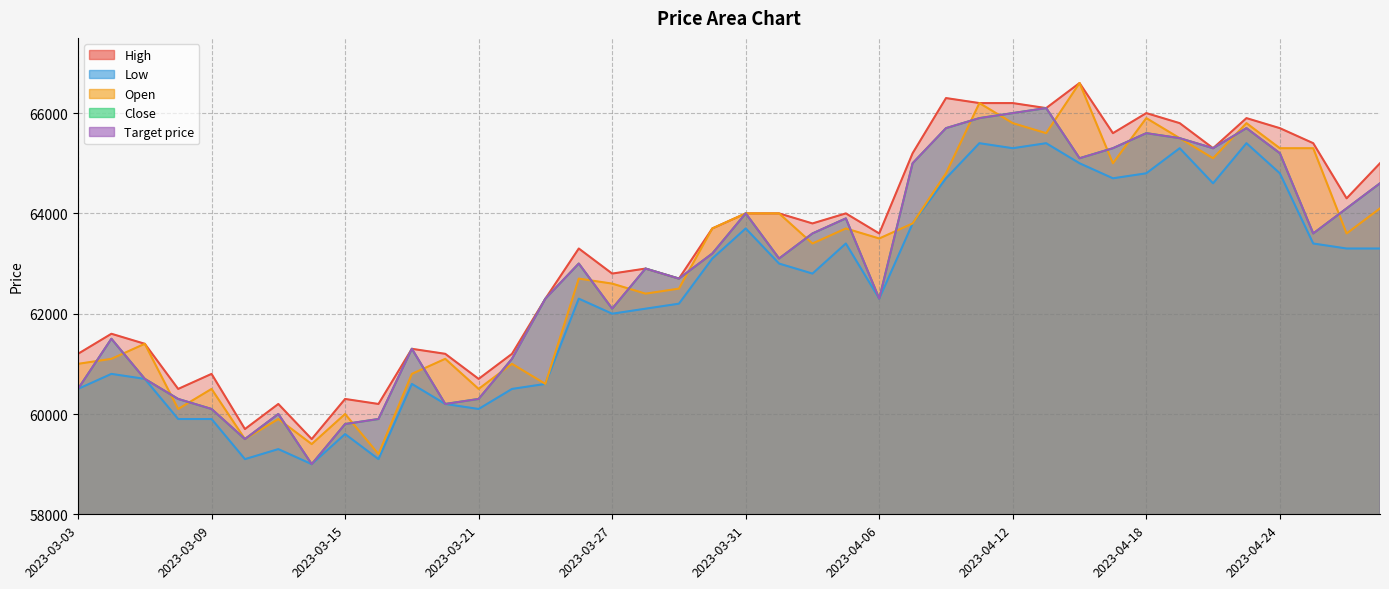

What is the label of the 12th point from the right?

2023-04-12